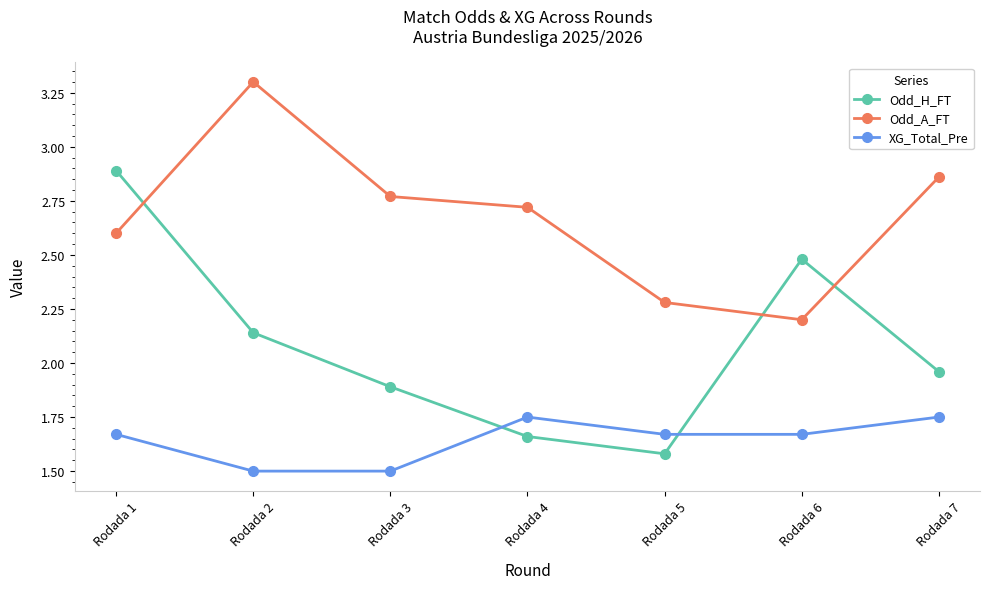

At which category is the sum across all series the highest?

Rodada 1